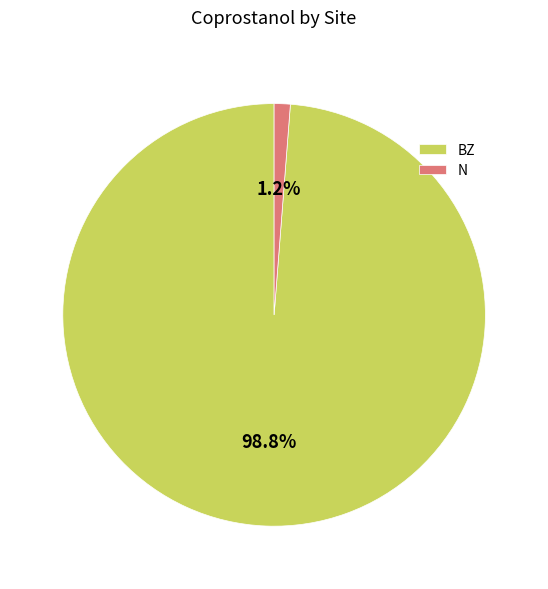

Rank the categories by value from highest to lowest.

BZ, N